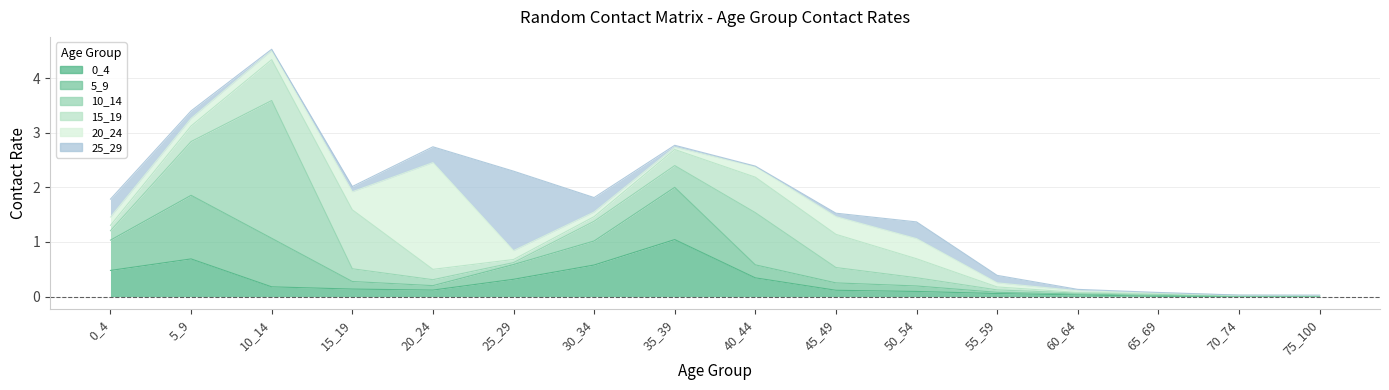

The value of 0_4 at 55_59 is 0.1. True or false?

True